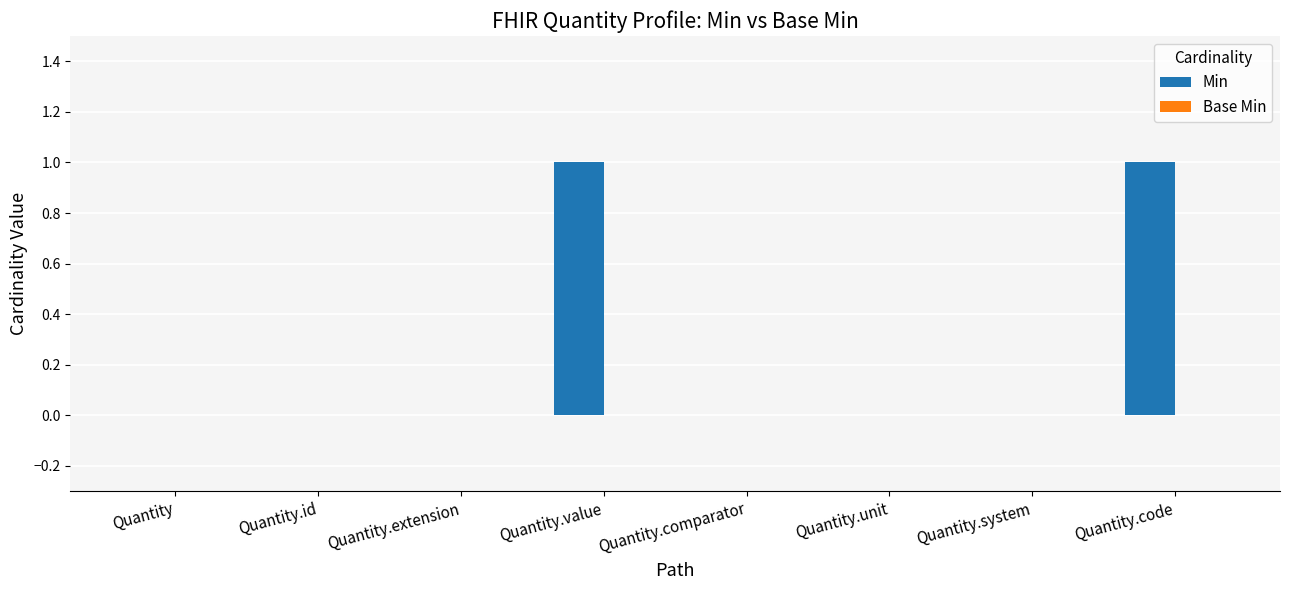

Reading left to right, extract all data points from this chart.

Quantity=0	Quantity.id=0	Quantity.extension=0	Quantity.value=1	Quantity.comparator=0	Quantity.unit=0	Quantity.system=0	Quantity.code=1